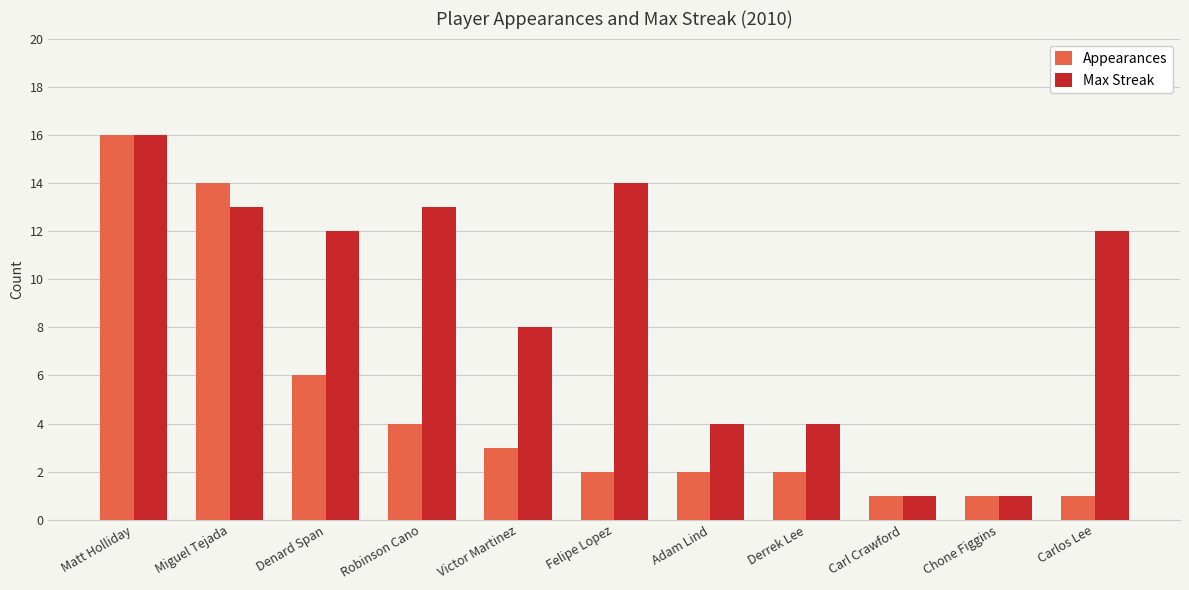

What are all the series names shown in the legend?

Appearances, Max Streak